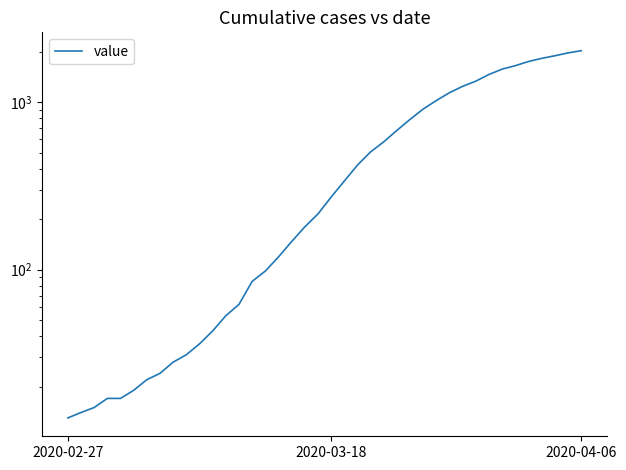

Where is the data nearest to the value 1022?

28